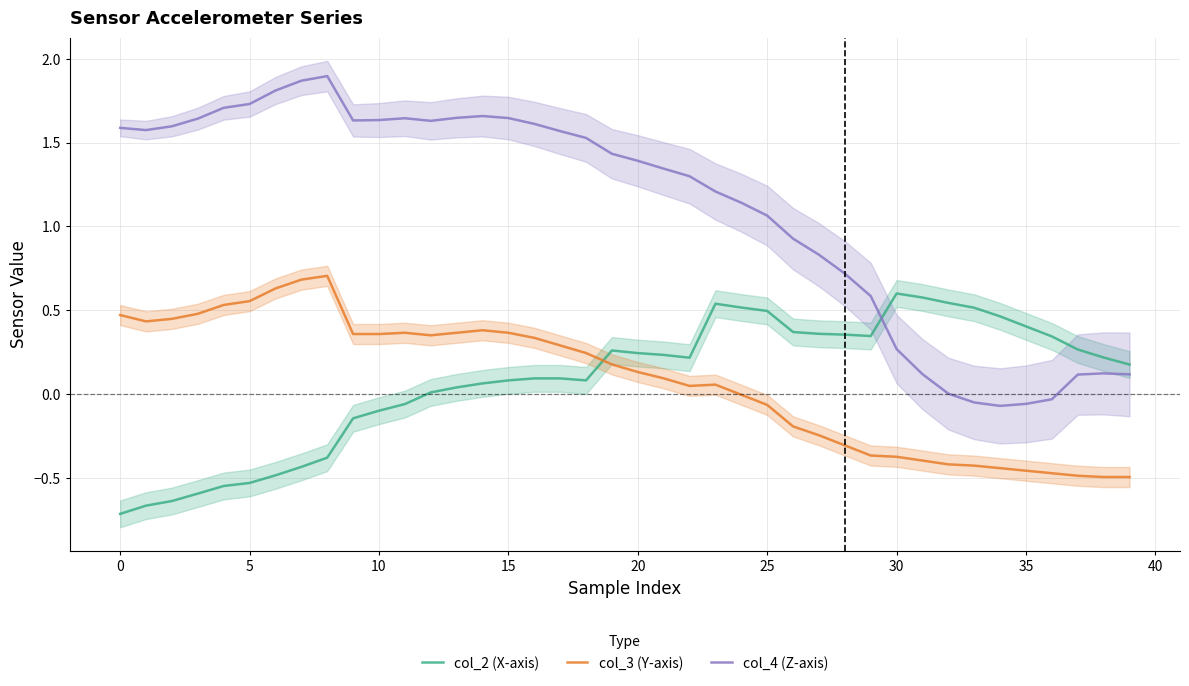

True or false: col_4 (Z-axis) and col_2 (X-axis) cross at least once.

True